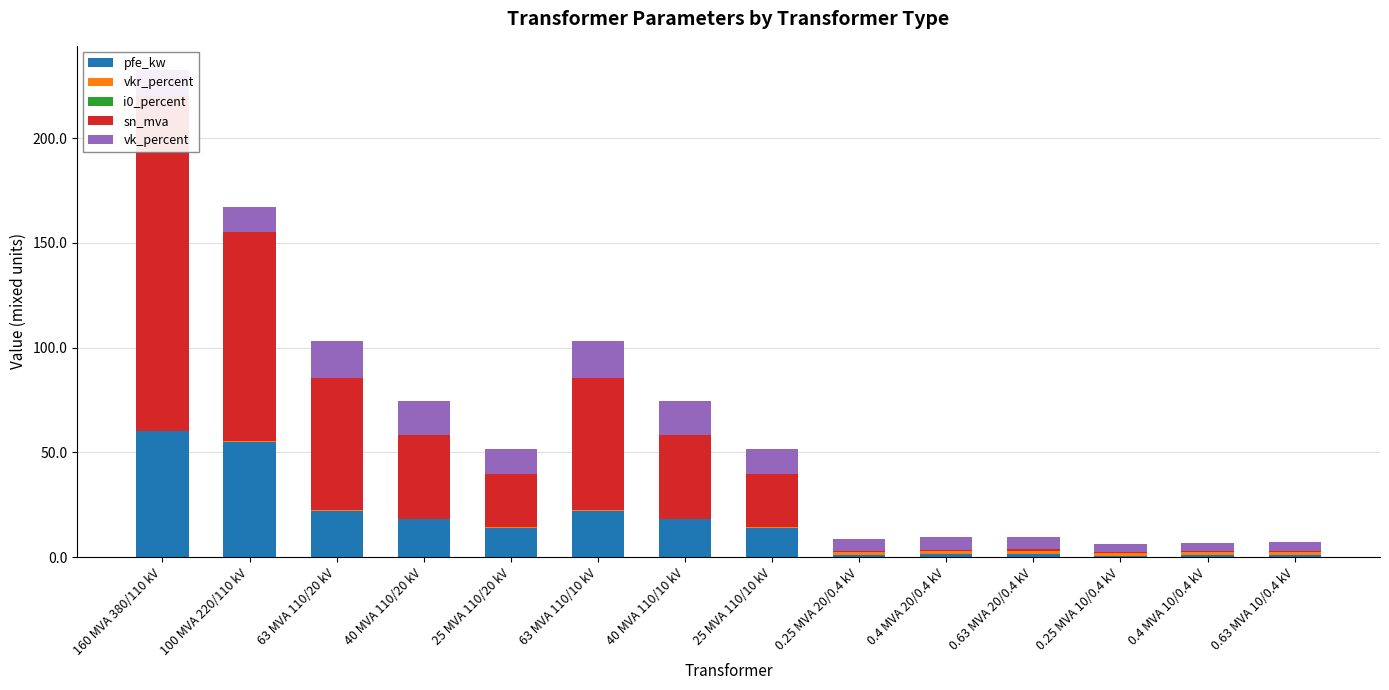

What is the sum of all vk_percent values?

146.6